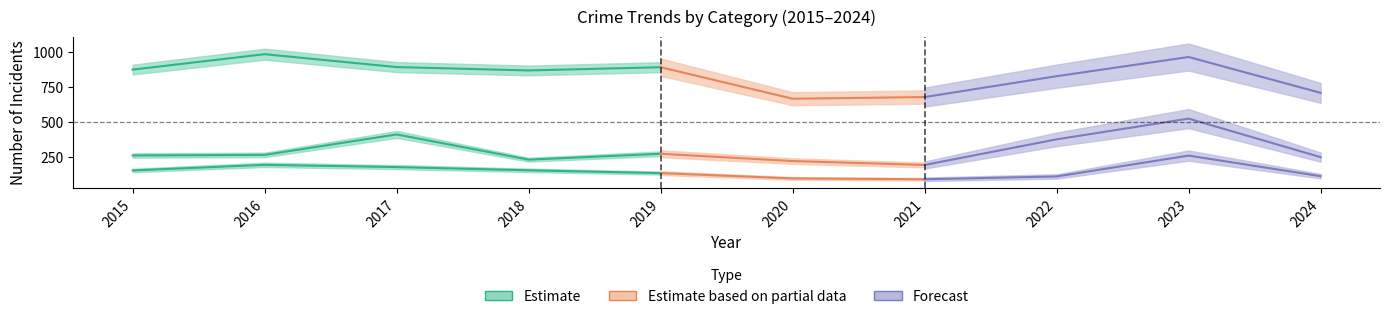

True or false: Robbery and Theft cross at least once.

False